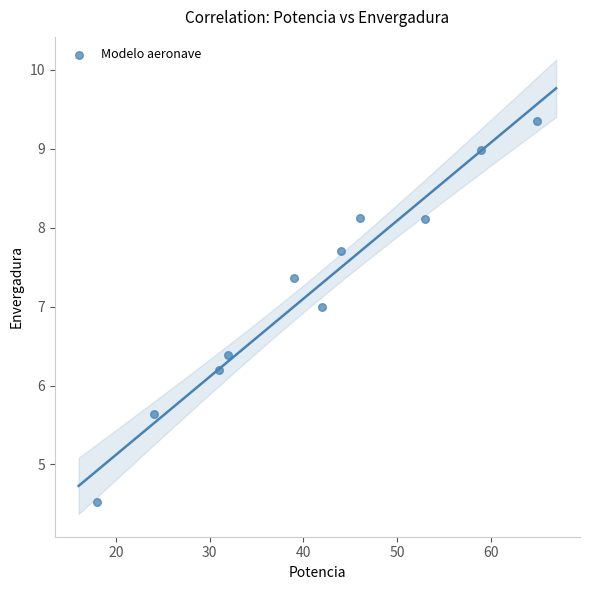

What is the average X value?

41.2